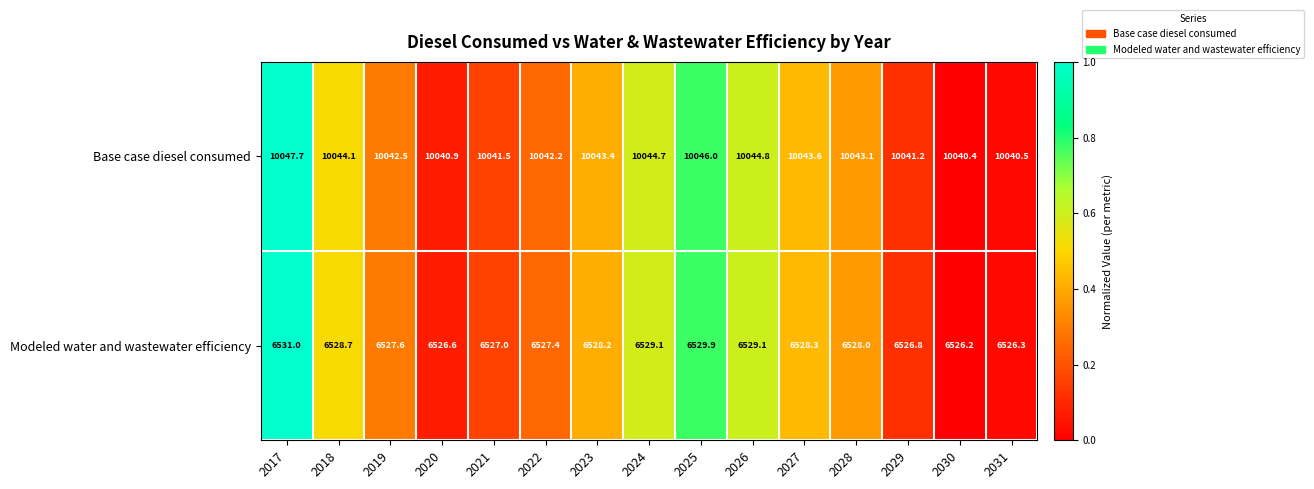

What is the total value across all series at 2030?

16566.6